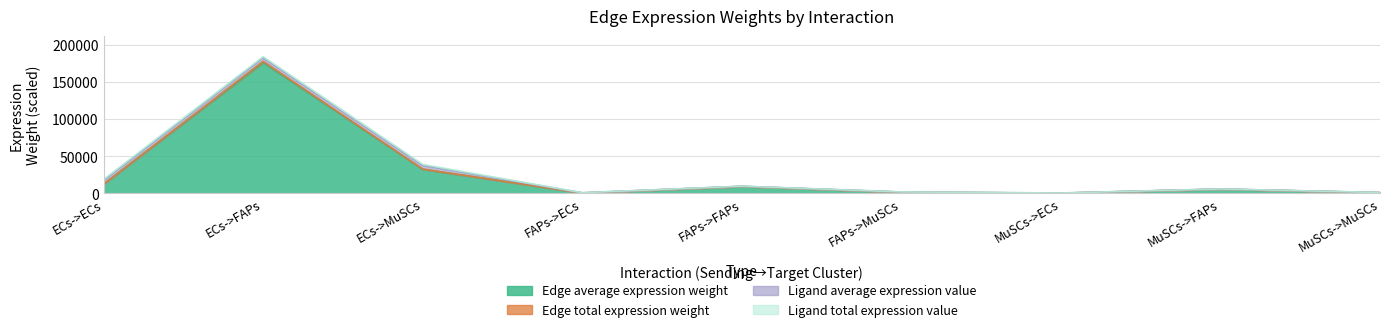

At which category is the sum across all series the highest?

ECs->FAPs